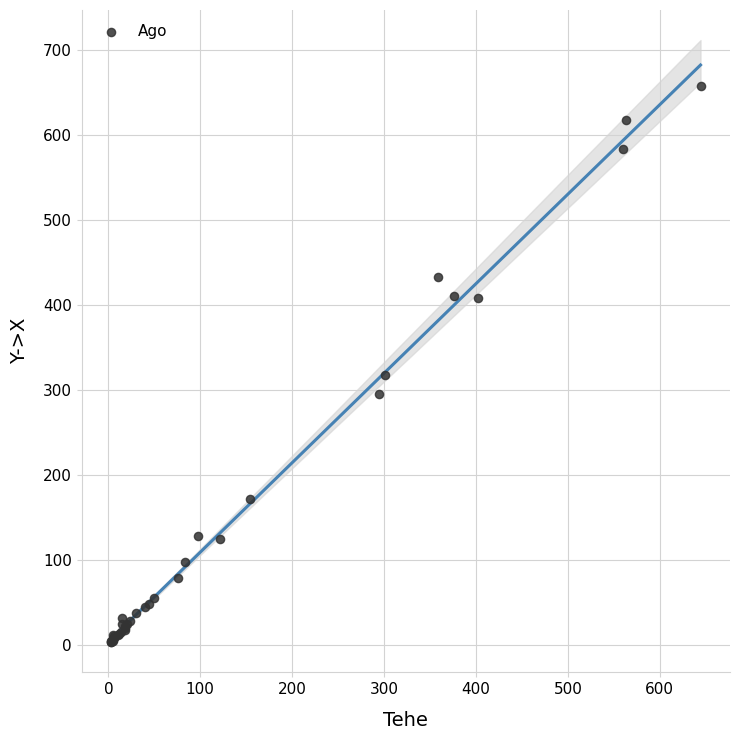

What Y value in the scatter plot is closest to 330?

317